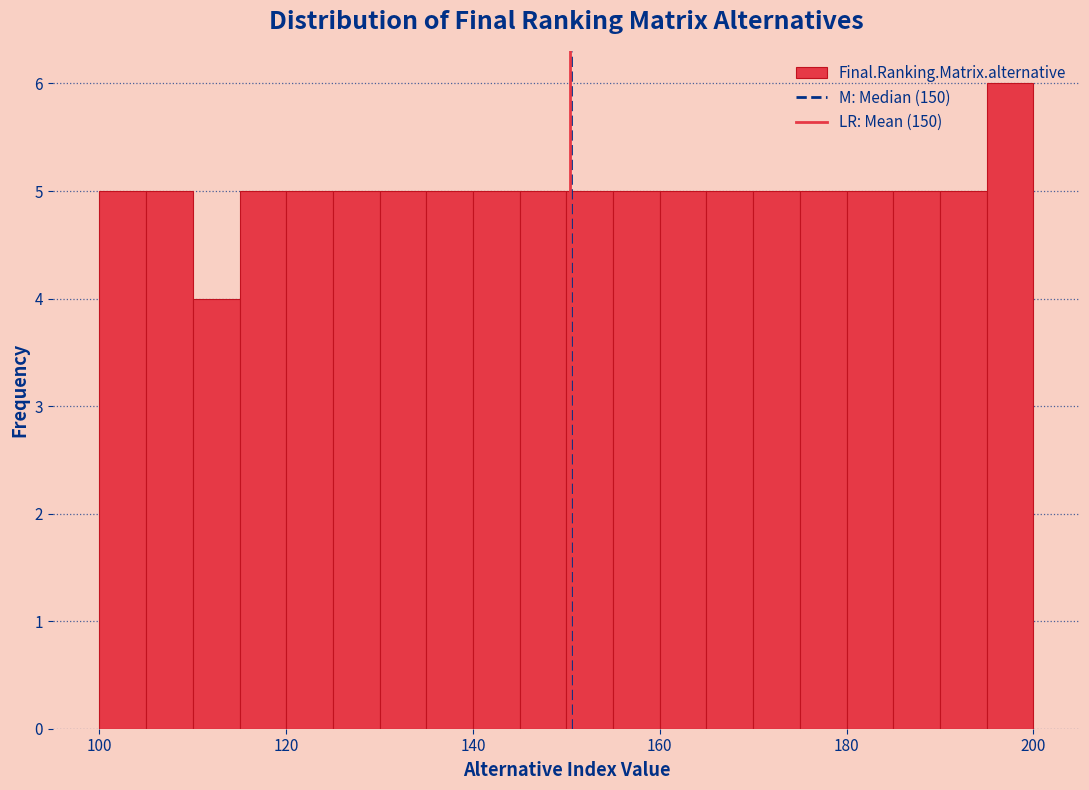

Read against the x-axis, roughly where is the centre of the tallest bar?

198